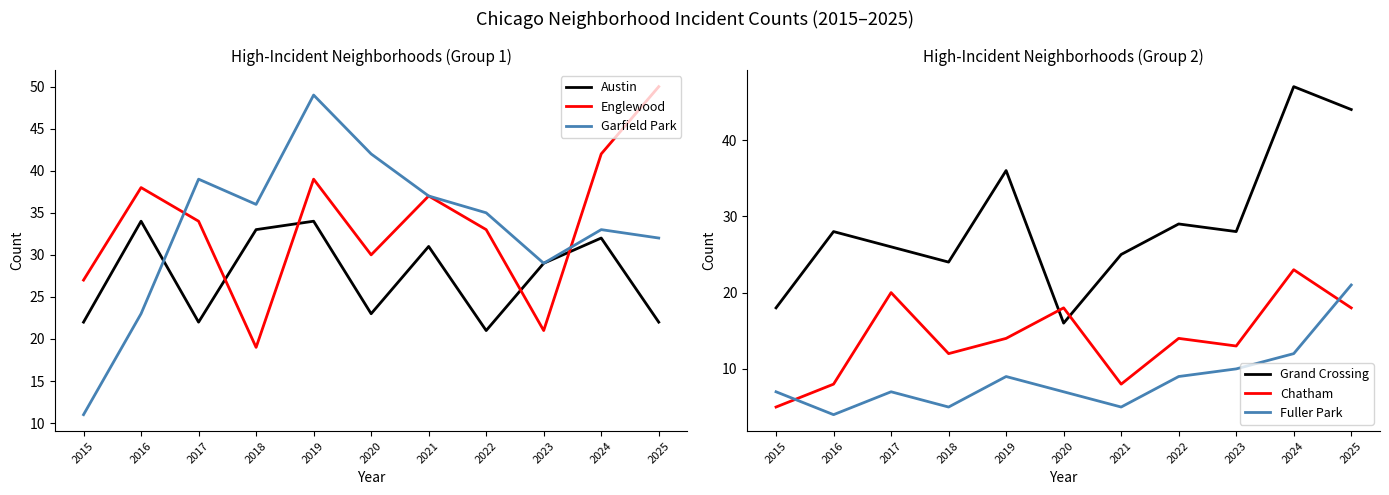

True or false: Chatham has a value of 12 at 2018.

True